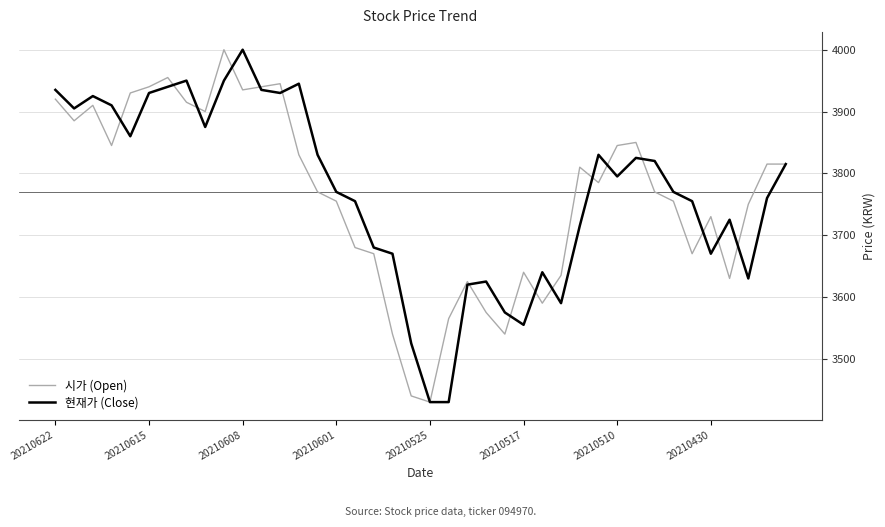

What is the greatest value displayed?

4000